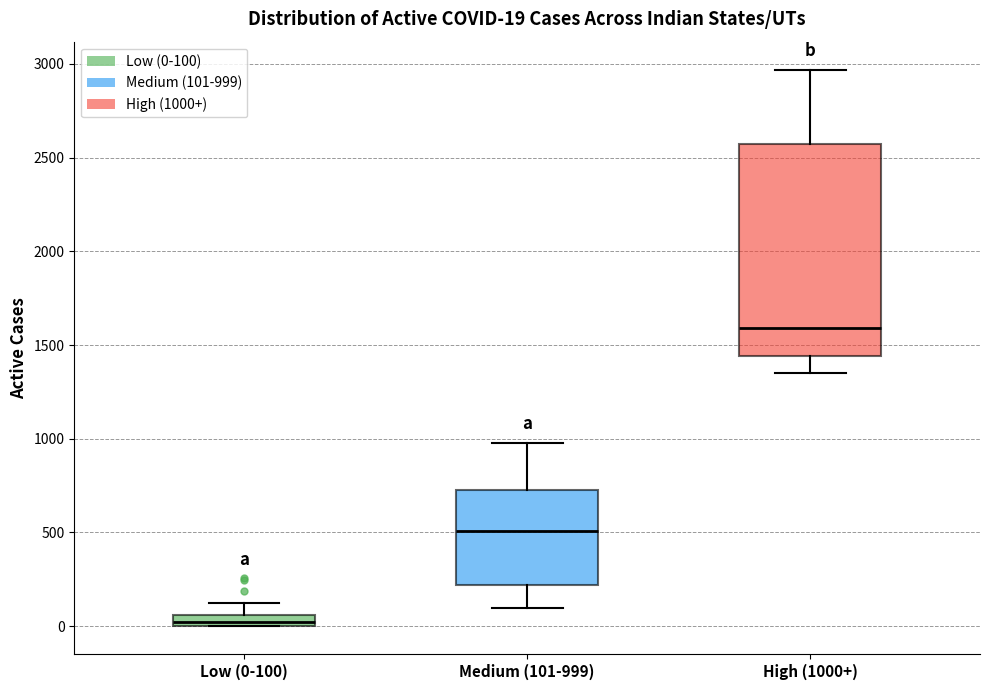

Which box has the lowest median line?

Low (0-100)